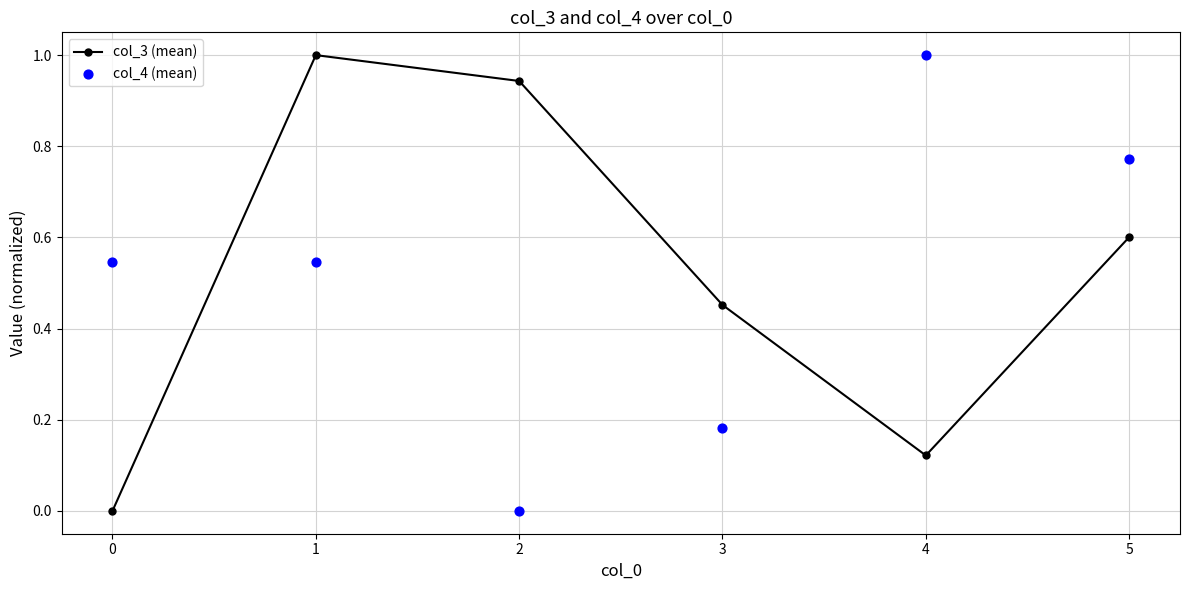

What are all the series names shown in the legend?

col_3 (mean), col_4 (mean)